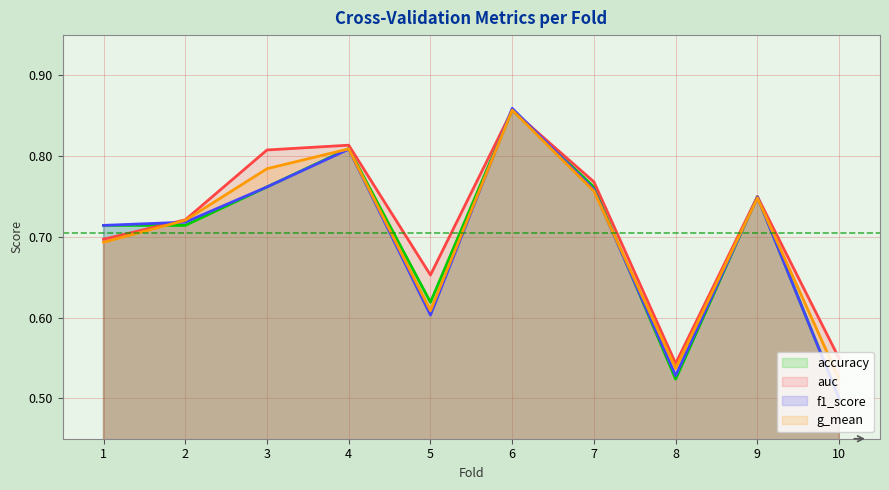

Reading right to left, list all the values displayed in this chart.

accuracy_line: 10=0.5	9=0.8	8=0.5	7=0.8	6=0.9	5=0.6	4=0.8	3=0.8	2=0.7	1=0.7
auc_line: 10=0.5	9=0.8	8=0.5	7=0.8	6=0.9	5=0.7	4=0.8	3=0.8	2=0.7	1=0.7
f1_score_line: 10=0.5	9=0.7	8=0.5	7=0.8	6=0.9	5=0.6	4=0.8	3=0.8	2=0.7	1=0.7
g_mean_line: 10=0.5	9=0.7	8=0.5	7=0.8	6=0.9	5=0.6	4=0.8	3=0.8	2=0.7	1=0.7